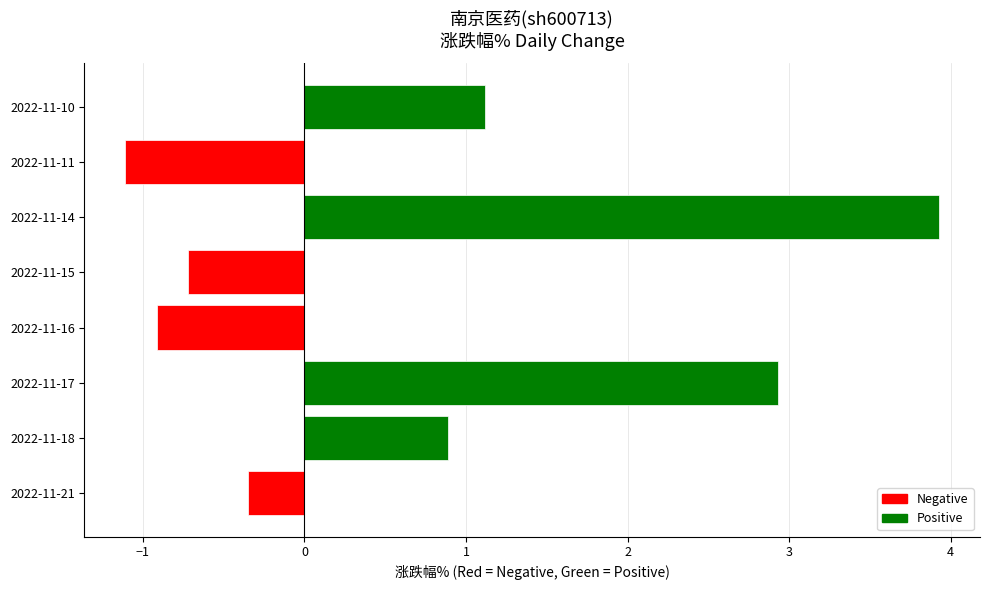

Rank the categories by value from lowest to highest.

2022-11-11, 2022-11-16, 2022-11-15, 2022-11-21, 2022-11-18, 2022-11-10, 2022-11-17, 2022-11-14